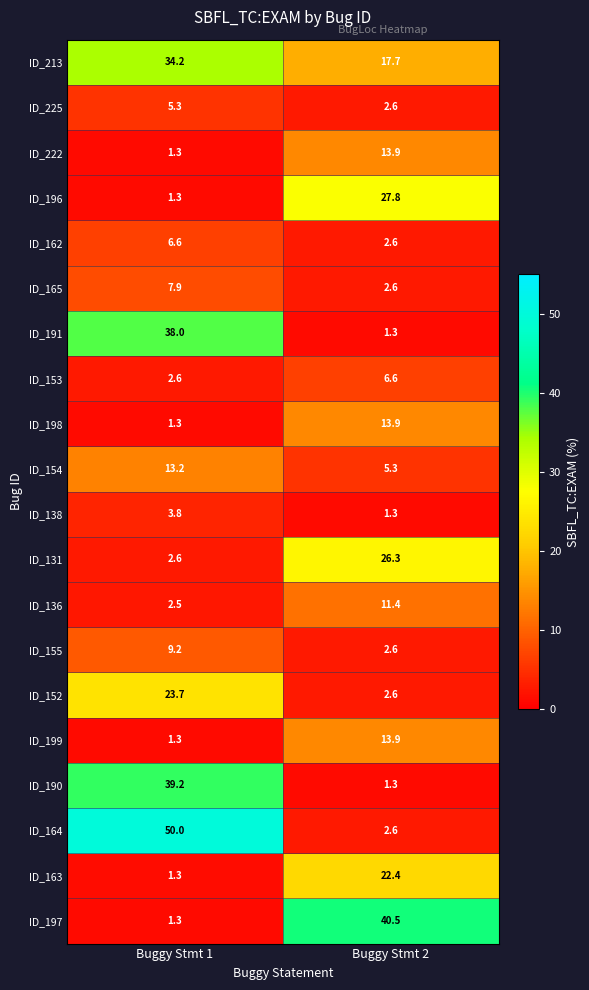

Is it true that ID_155 equals 2.6 at Buggy Stmt 2?

True